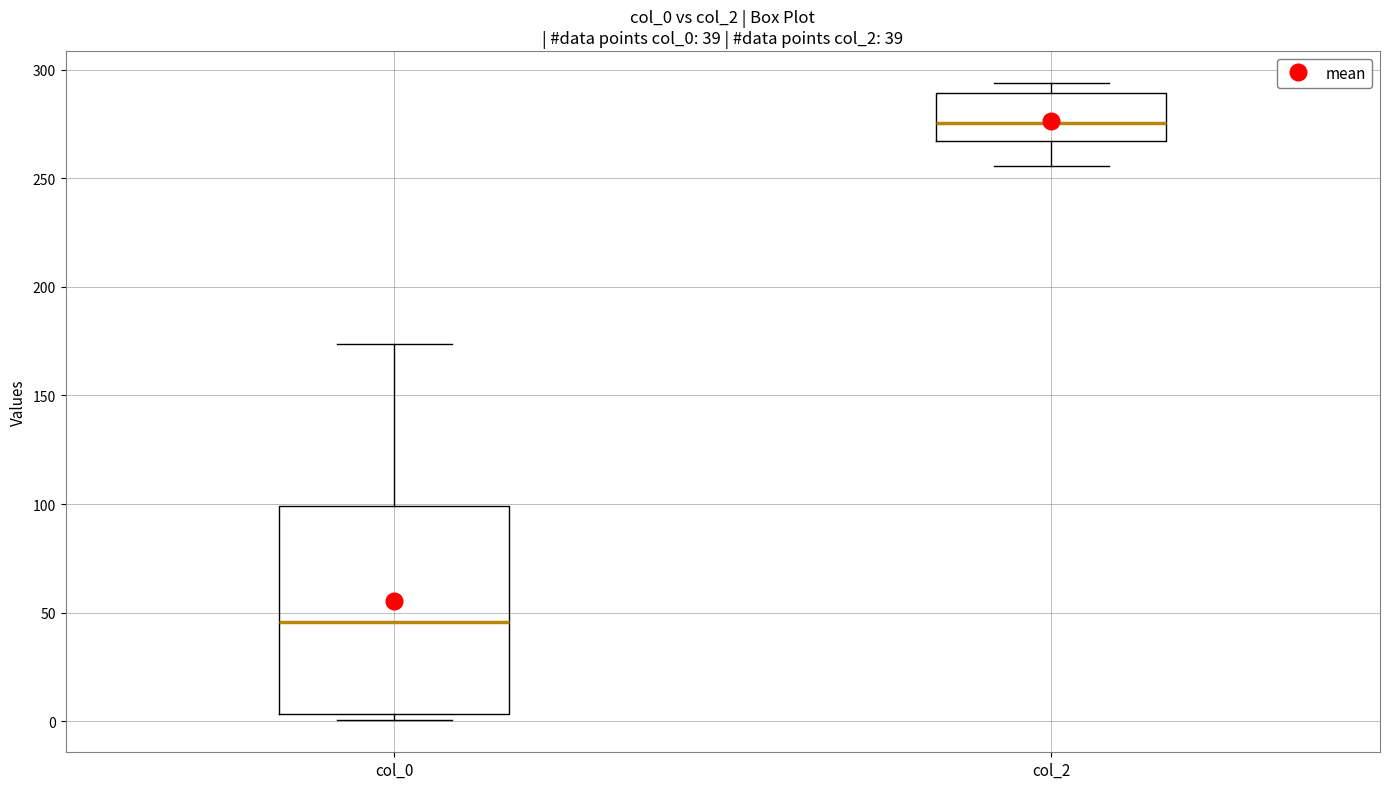

Which box is the tallest, from its lower edge to its upper edge?

col_0